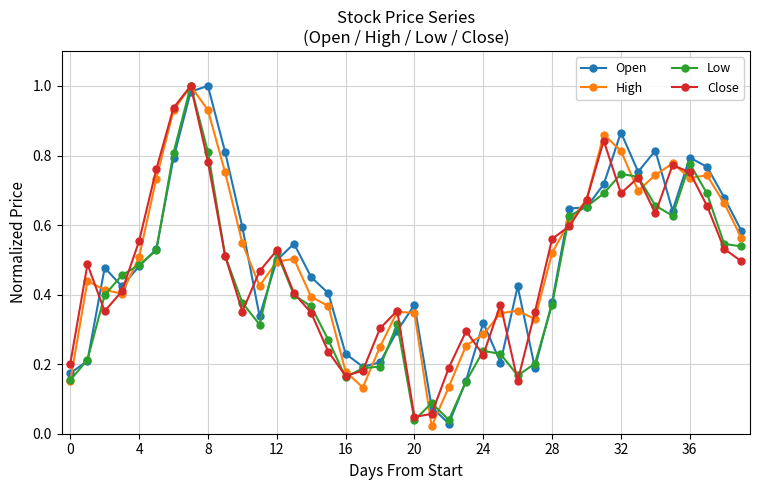

How many interior local peaks does the Close series have?

9